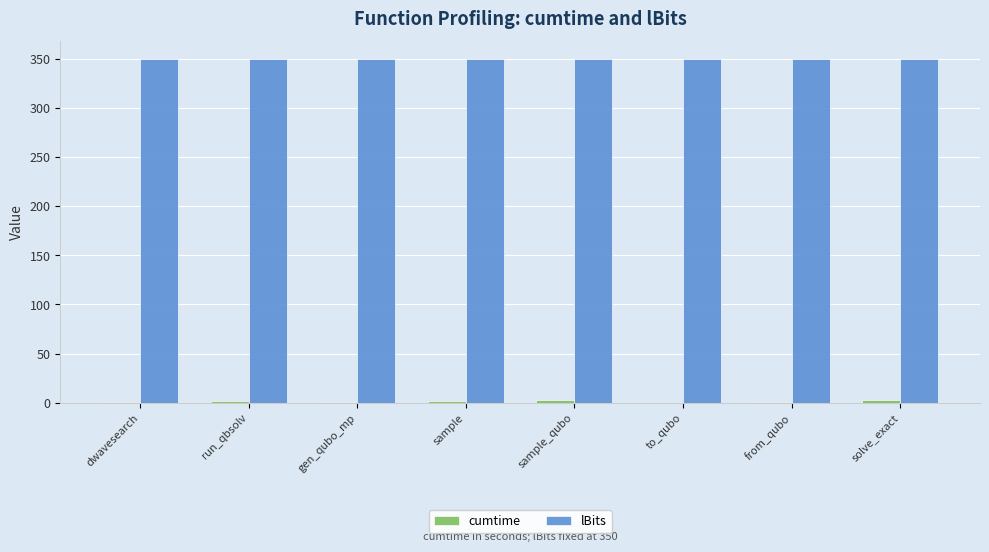

What is the sum of all lBits values?

2800.0